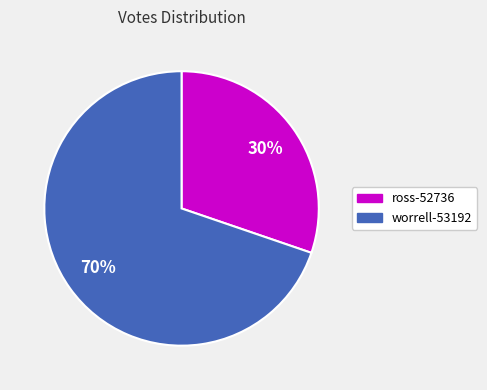

What is the largest slice in the pie chart?

worrell-53192